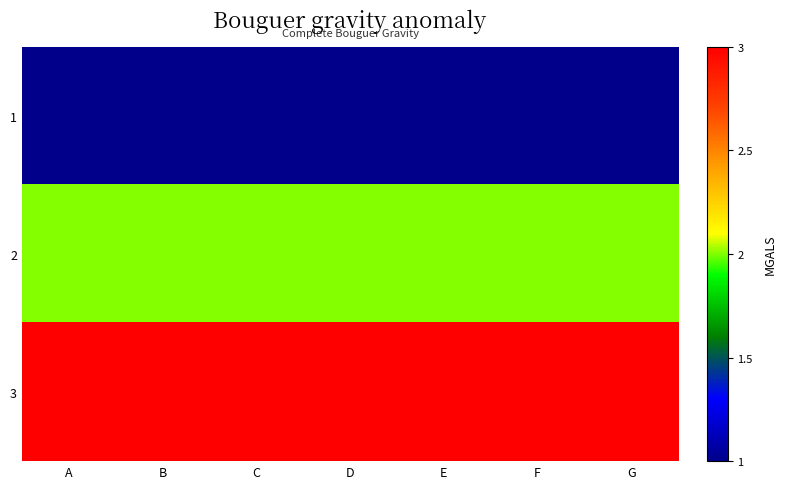

What is the spread (max minus min) of values at E?

2